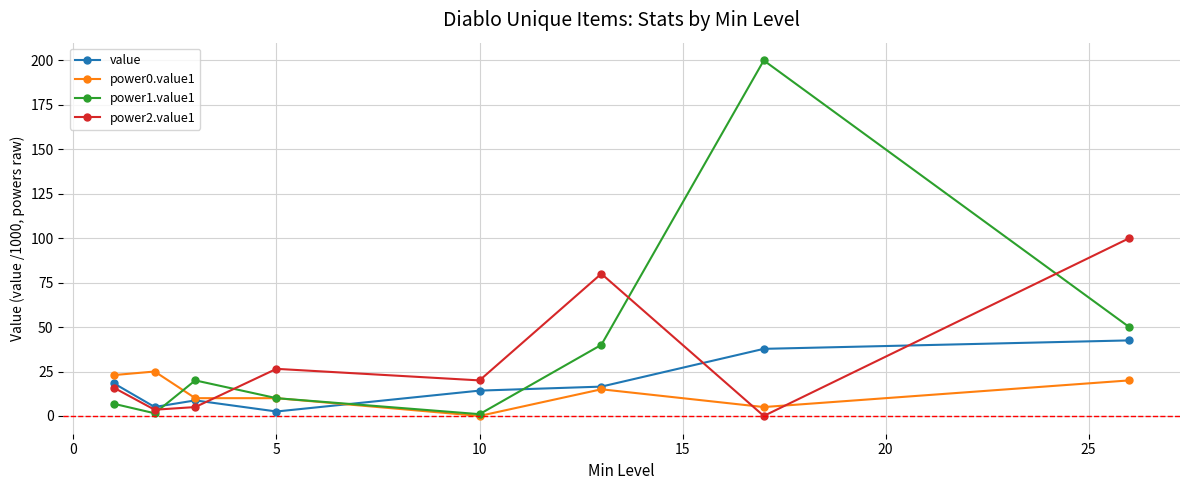

Which series has the widest spread of values?

power1.value1